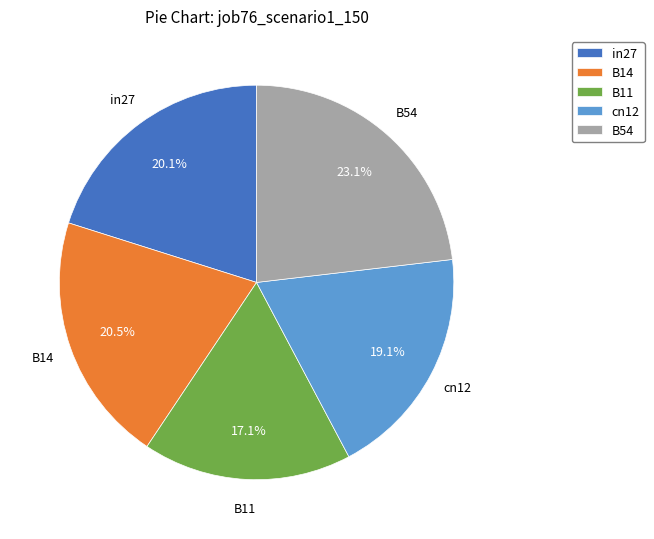

Does any single category account for the majority?

No